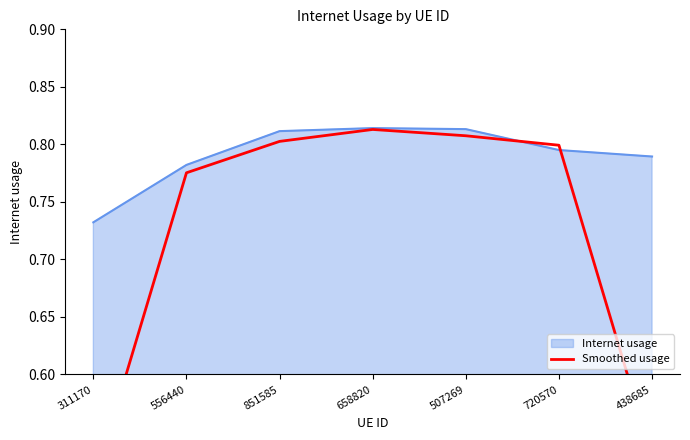

Where is the data nearest to the value 0?

311170